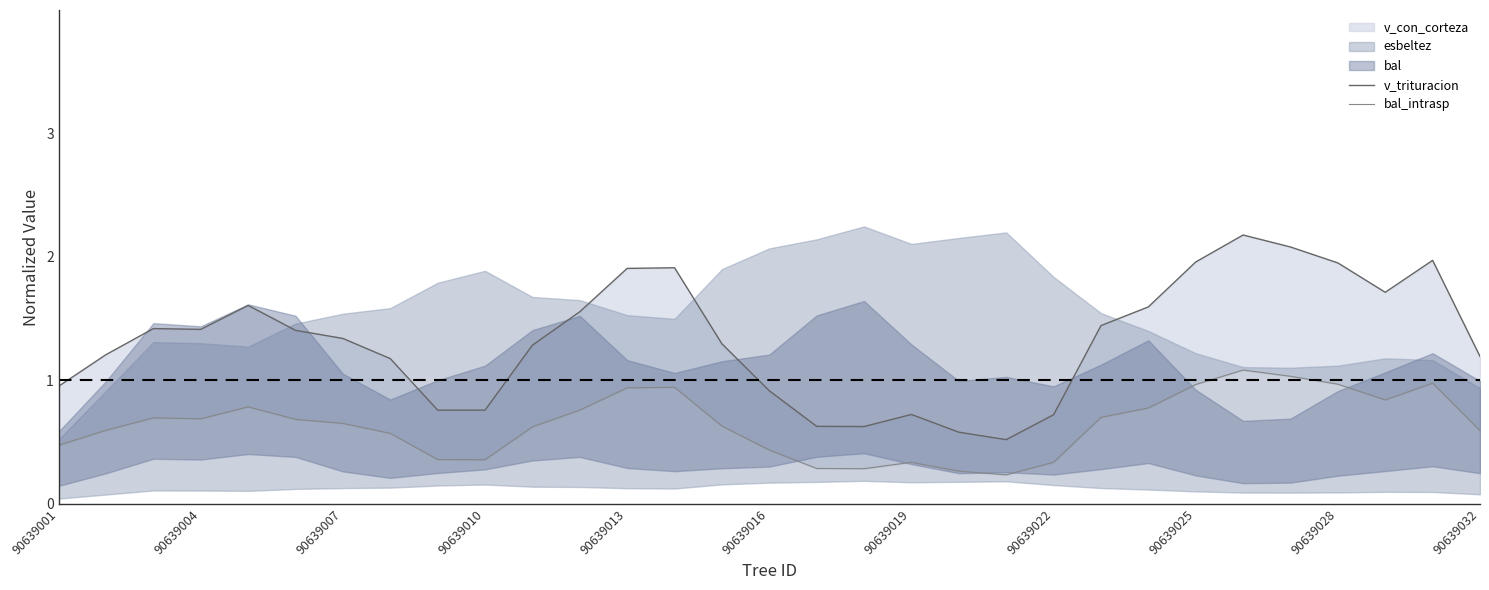

List the labels in order of bal_intrasp value, largest first.

25, 26, 29, 27, 24, 13, 12, 28, 90639013, 23, 11, 22, 90639007, 90639010, 90639016, 90639019, 14, 90639032, 90639004, 30, 90639022, 90639001, 15, 90639025, 90639028, 21, 18, 16, 17, 19, 20